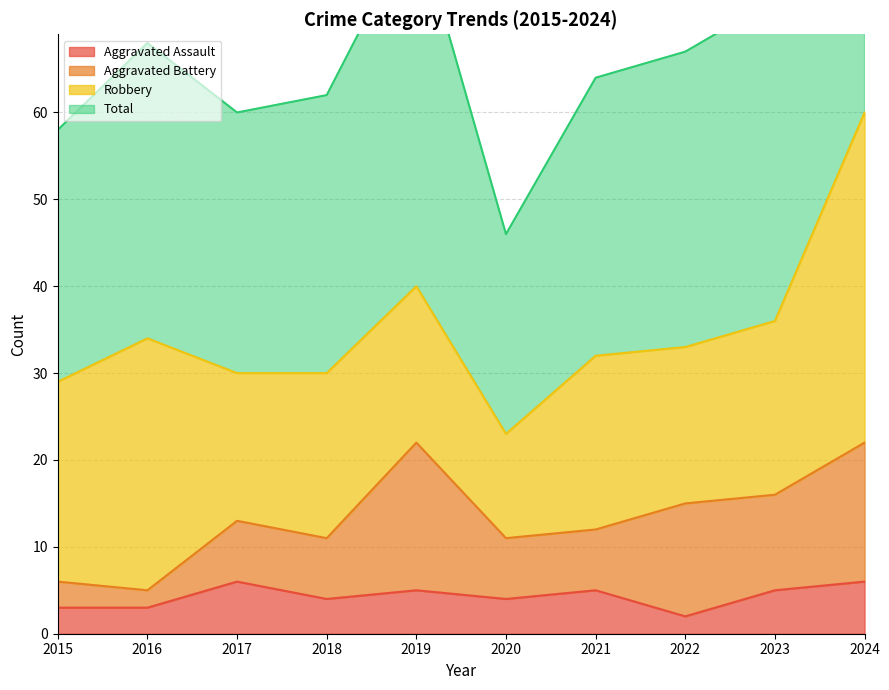

Count the number of categories in the chart.

10